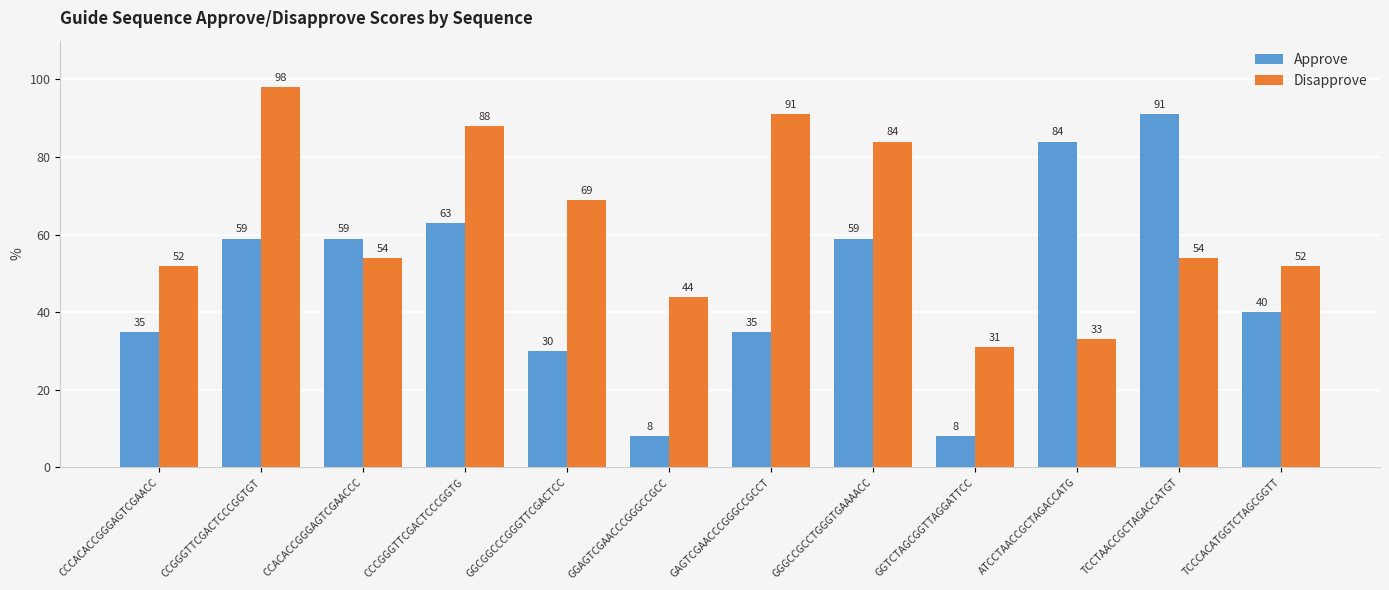

The value of Disapprove at GGTCTAGCGGTTAGGATTCC is 31. True or false?

True